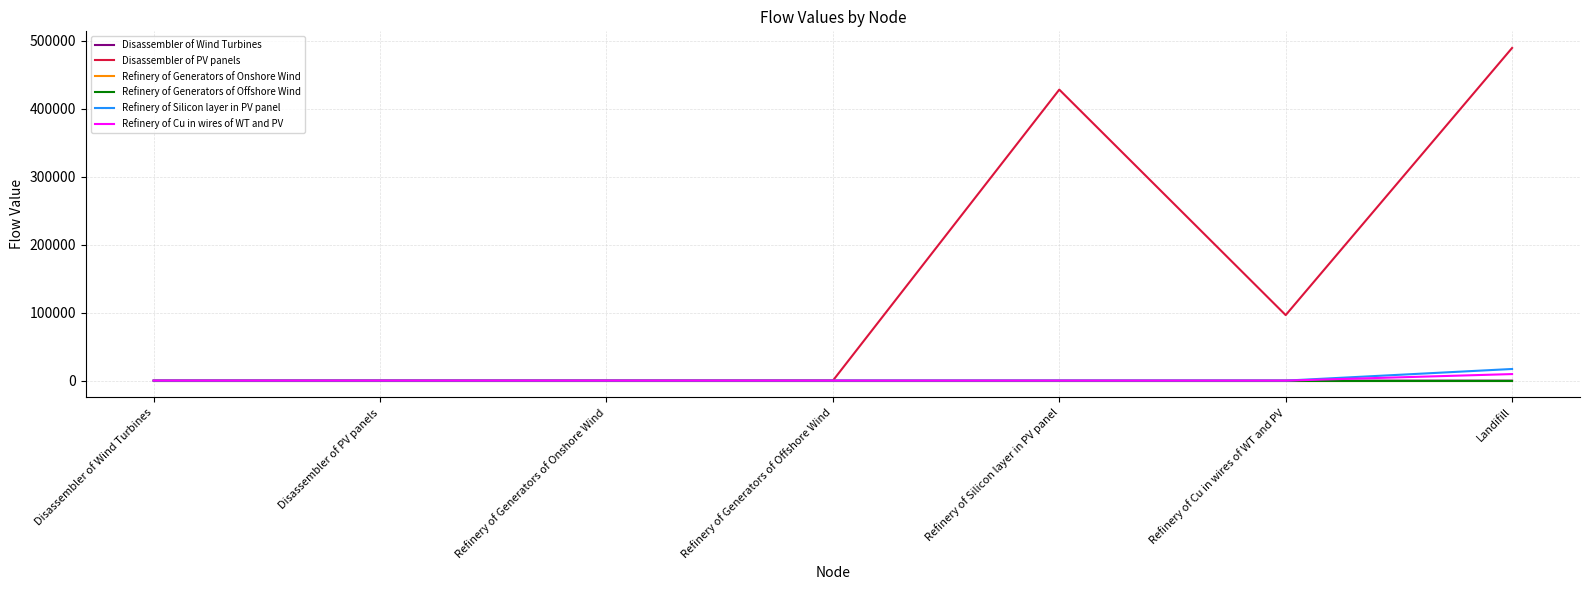

Which series ends up on top after the final intersection of Refinery of Cu in wires of WT and PV and Disassembler of Wind Turbines?

Refinery of Cu in wires of WT and PV